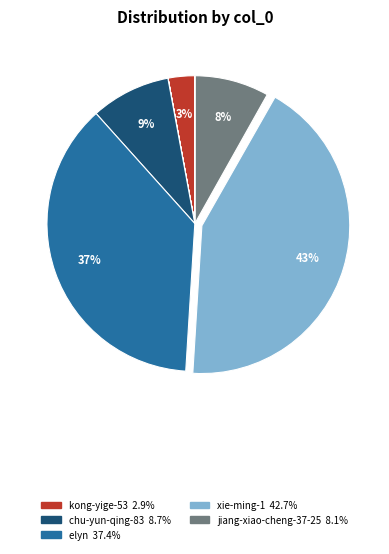

To the nearest percent, what is the average slice percentage?

9%